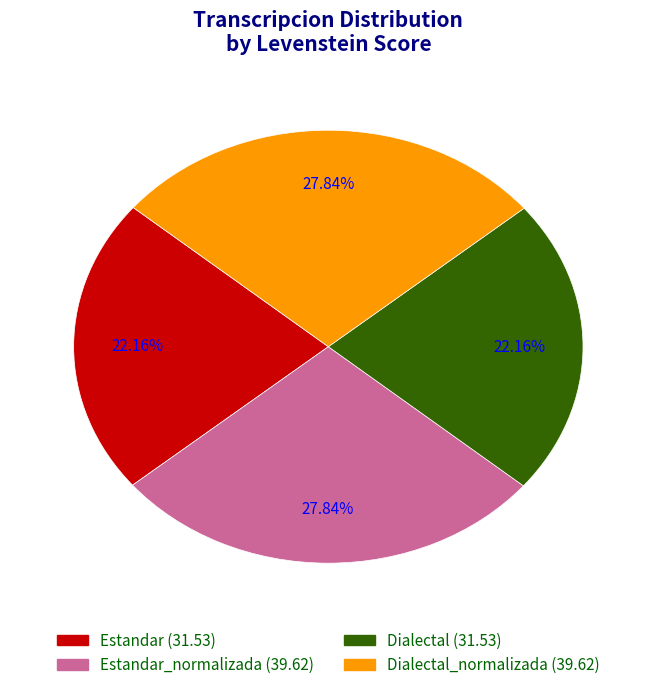

Does any single category account for the majority?

No